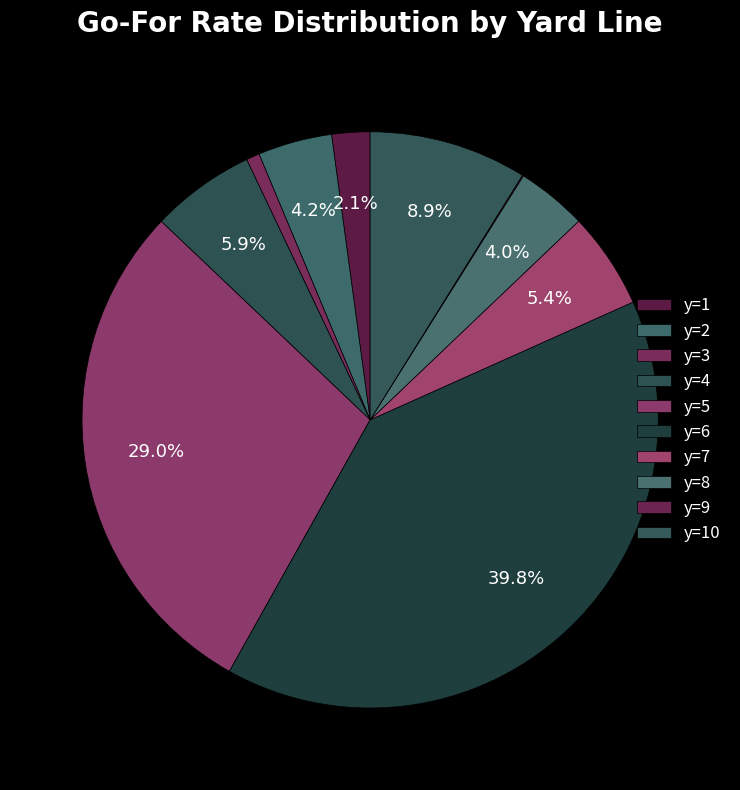

What portion of the pie excludes y=8?

96.0%